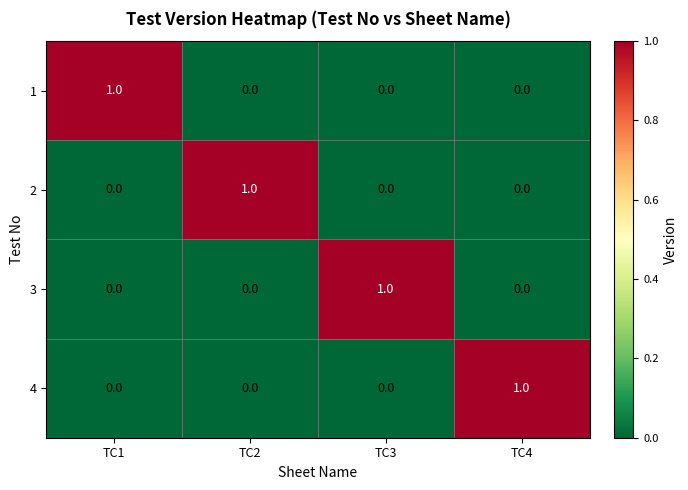

The value of 4 at TC3 is 0. True or false?

True